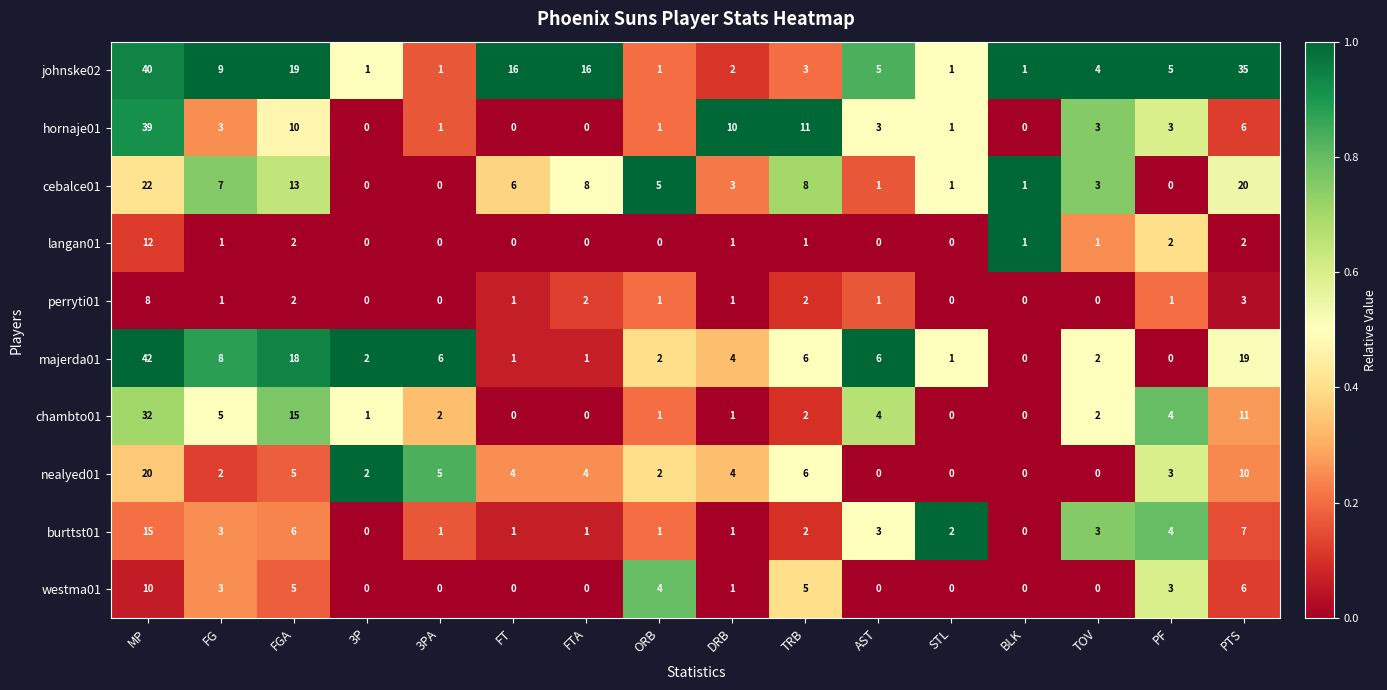

How many values in the perryti01 series are below 1?

5